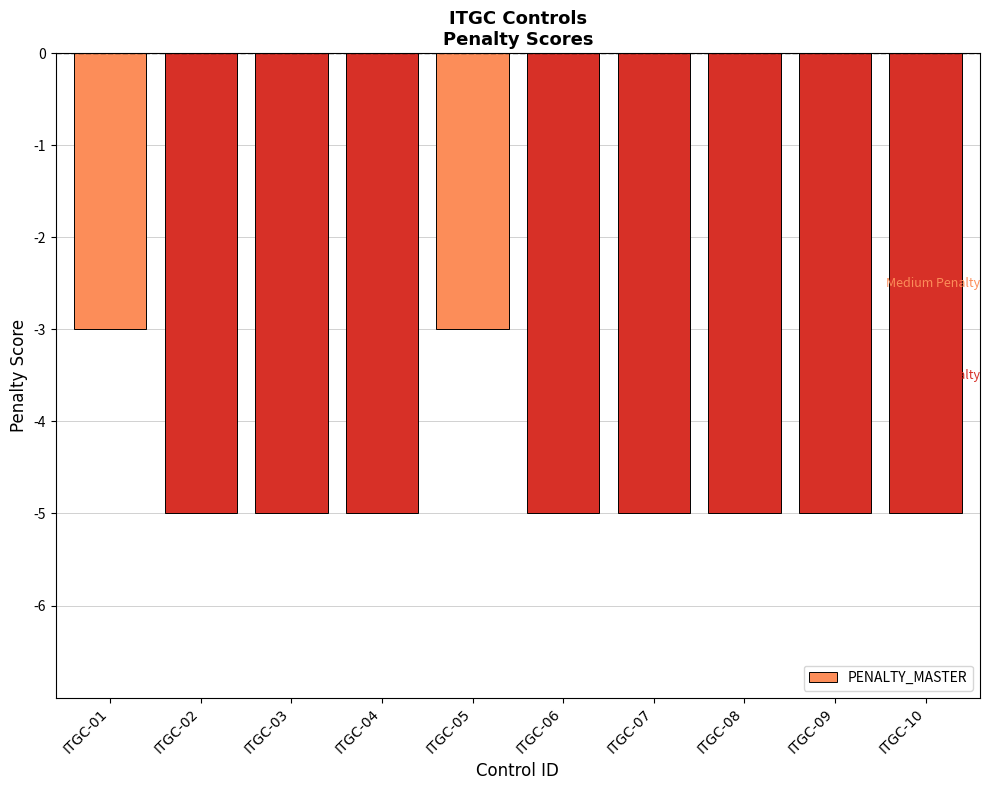

What is the sum of the values at ITGC-05 and ITGC-04?

-8